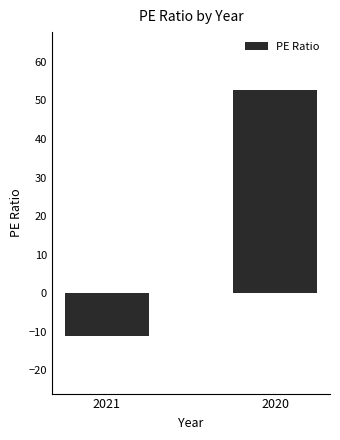

What is the value of the 1st bar from the left?

-11.0